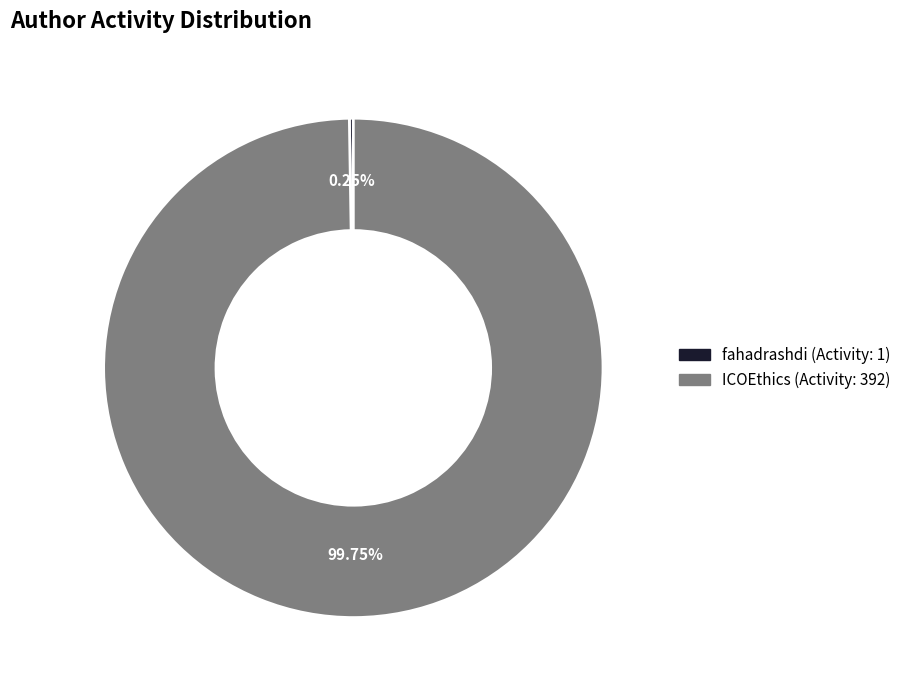

What is the largest slice in the pie chart?

ICOEthics (Activity: 392)